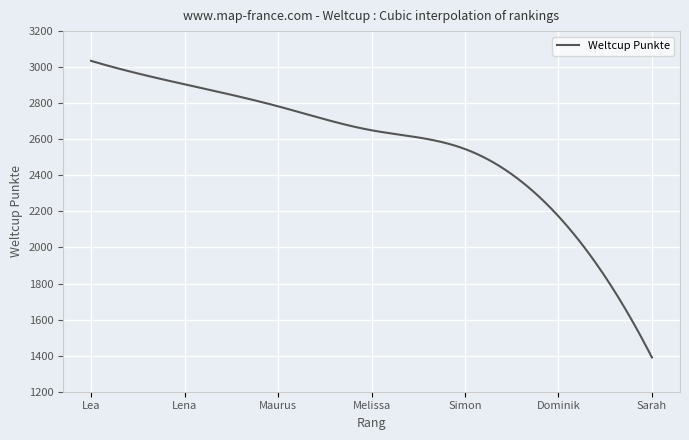

What is the difference between the maximum and minimum values?

1645.0